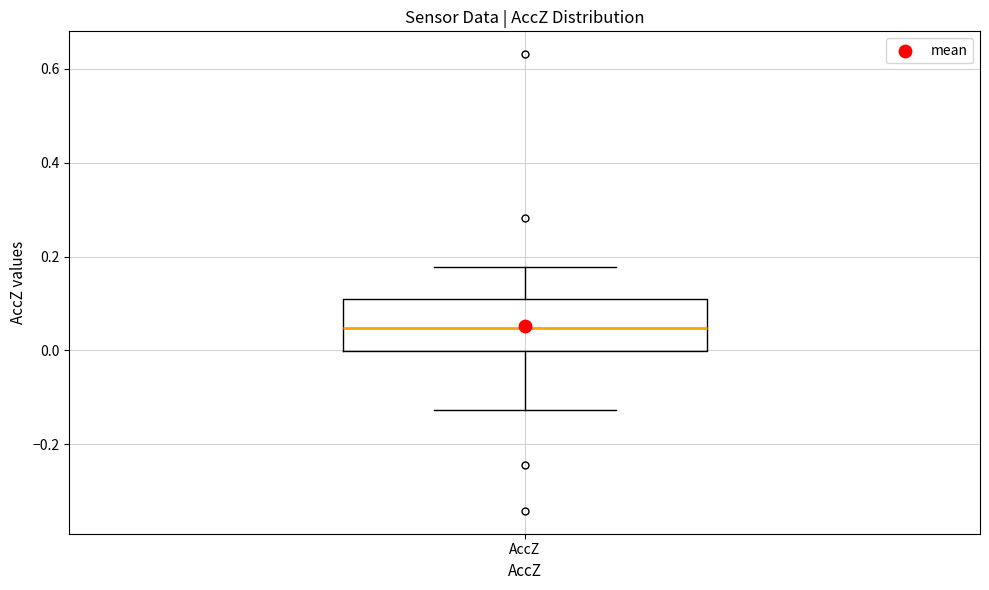

Where is the lower edge of the box for AccZ on the y-axis? The values are not printed on the chart, so give them approximately, as read against the axis.

0.00